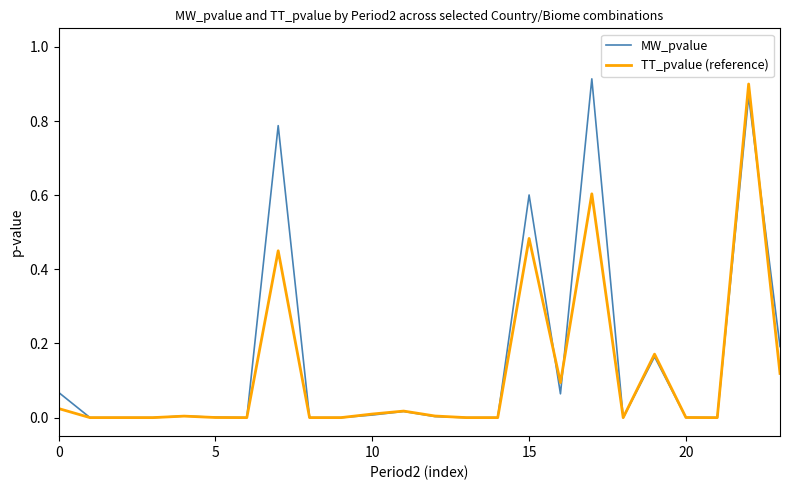

Reading left to right, what are all the values shown in this chart?

MW_pvalue: 0.1	0.0	0.0	0.0	0.0	0.0	0.0	0.8	0.0	0.0	0.0	0.0	0.0	0.0	0.0	0.6	0.1	0.9	0.0	0.2	0.0	0.0	0.9	0.2
TT_pvalue (reference): 0.0	0.0	0.0	0.0	0.0	0.0	0.0	0.5	0.0	0.0	0.0	0.0	0.0	0.0	0.0	0.5	0.1	0.6	0.0	0.2	0.0	0.0	0.9	0.1